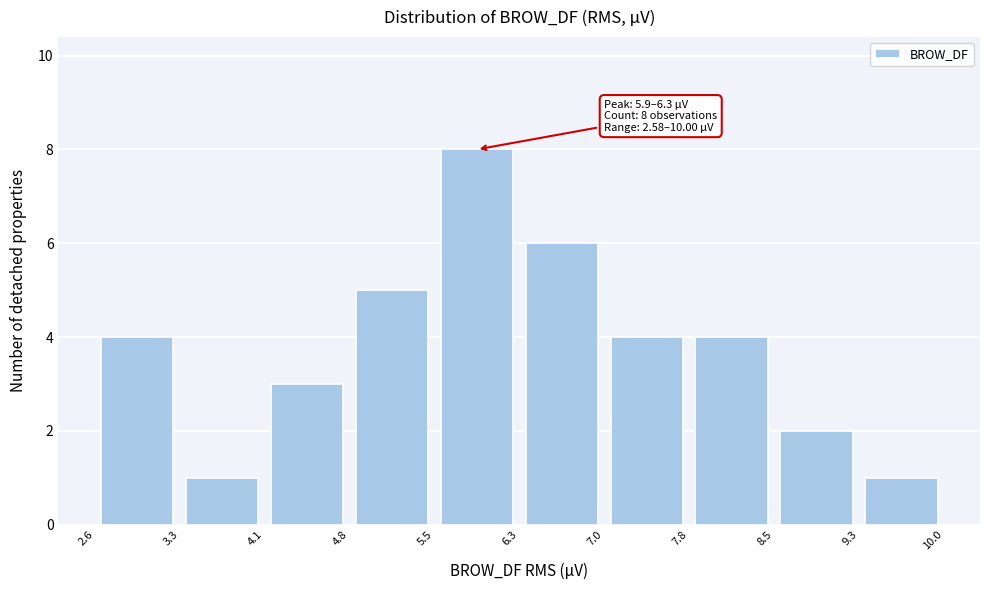

Which range on the x-axis has the tallest bar?

5.5 to 6.3